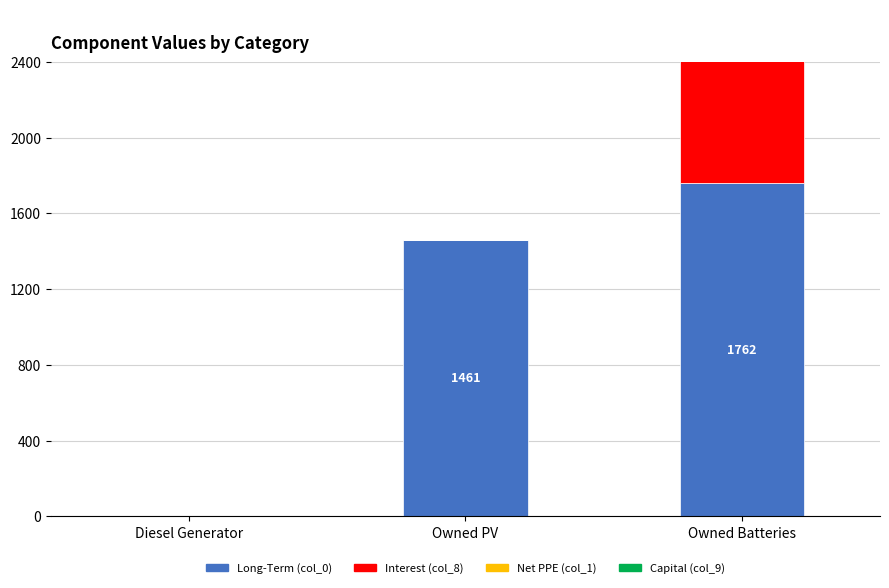

Which has a higher value, Diesel Generator or Owned Batteries?

Owned Batteries